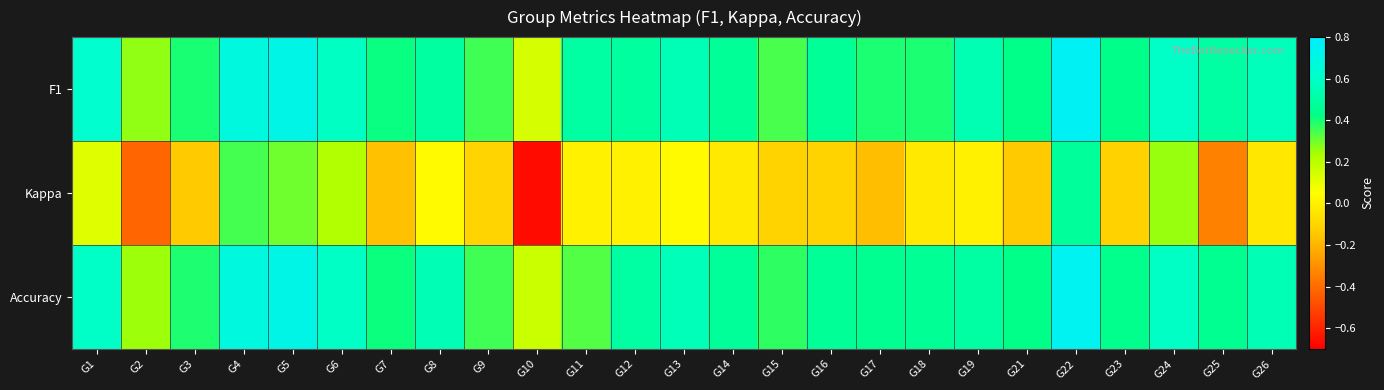

What is the minimum value shown in the chart?

-0.7